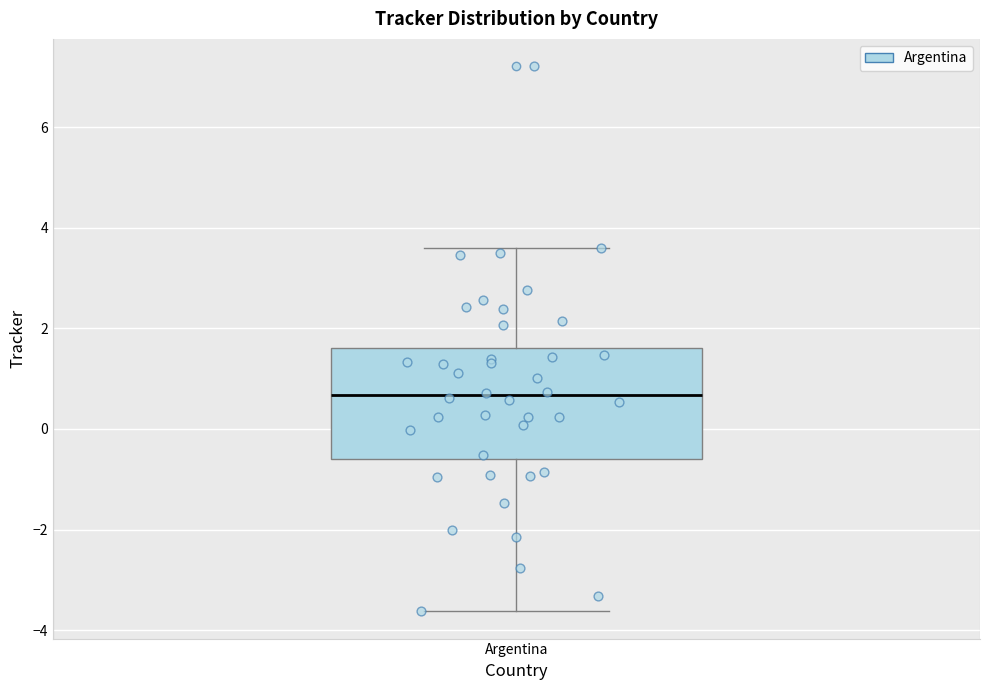

Transcribe this box plot: give where the median line is, the range the box spans, and where the two whiskers end, as read against the y-axis. The values are not printed on the chart, so give them approximately, as read against the axis.

median 0.6, box -0.6 to 1.6, whiskers -3.6 to 3.6